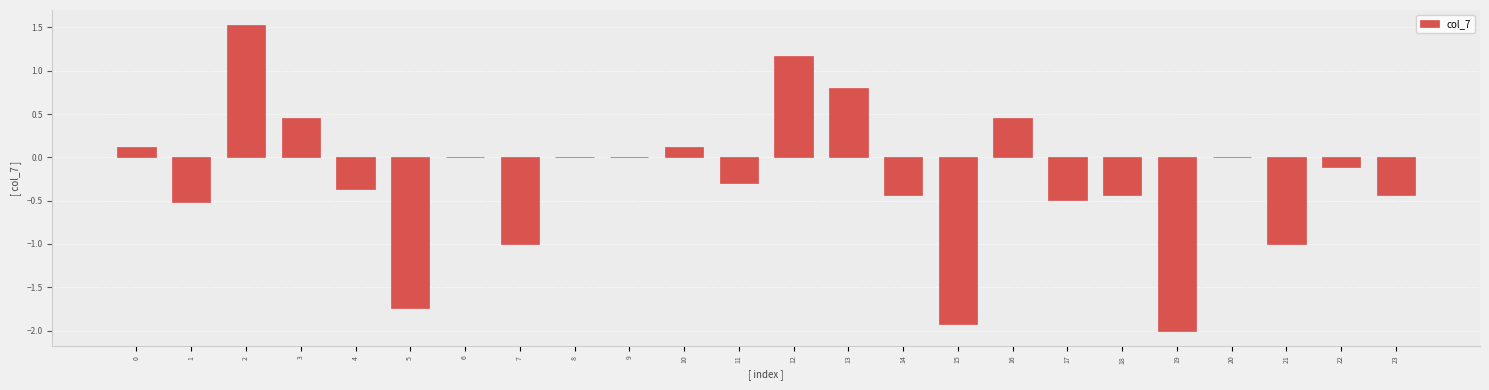

The chart shows a value of 0.1 at 0. True or false?

True